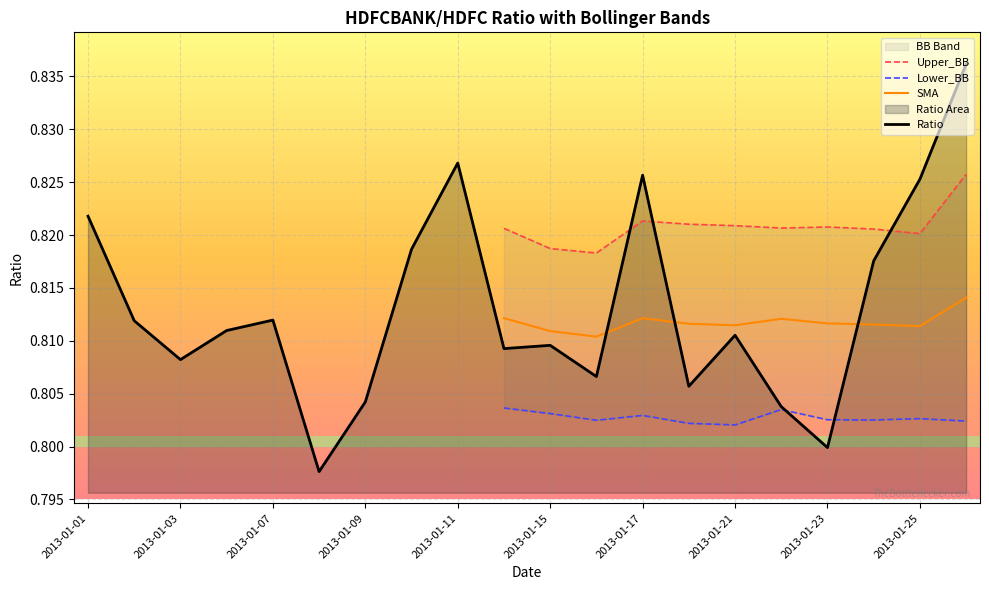

The value of SMA at 2013-01-15 is 0.2. True or false?

False